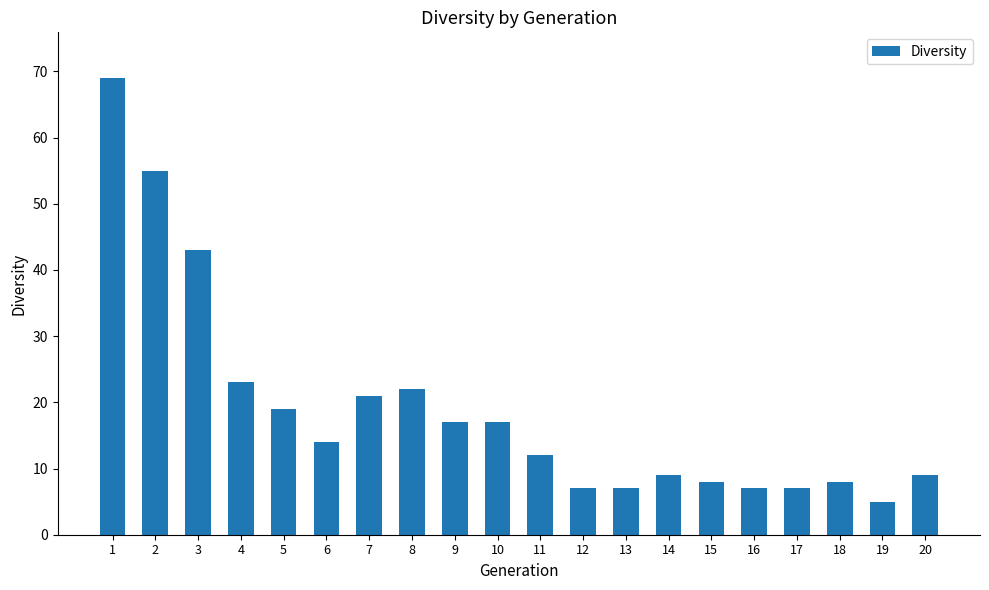

Which label corresponds to the largest value in the chart?

1